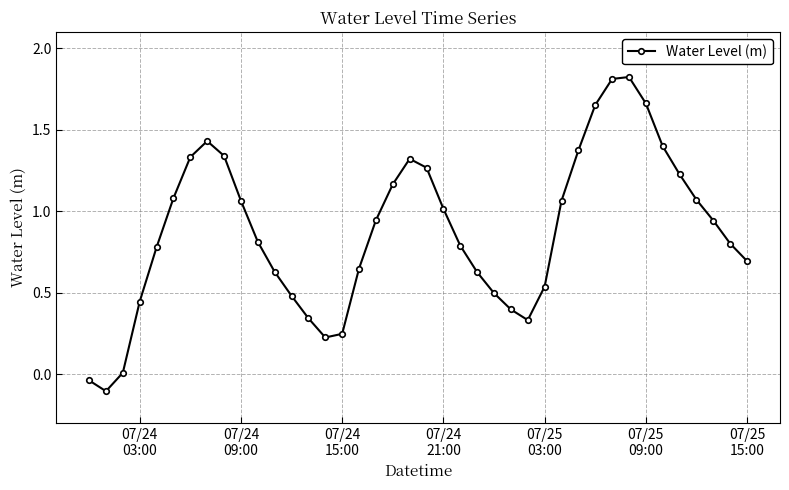

Count the number of data series in this chart.

1